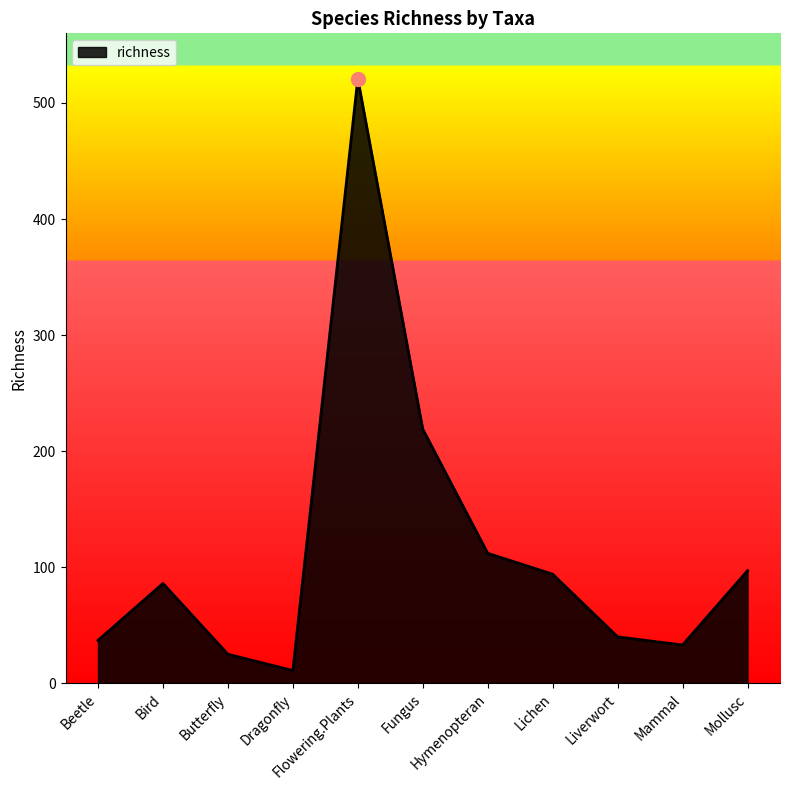

At which category does the chart reach its peak across all series?

Flowering.Plants